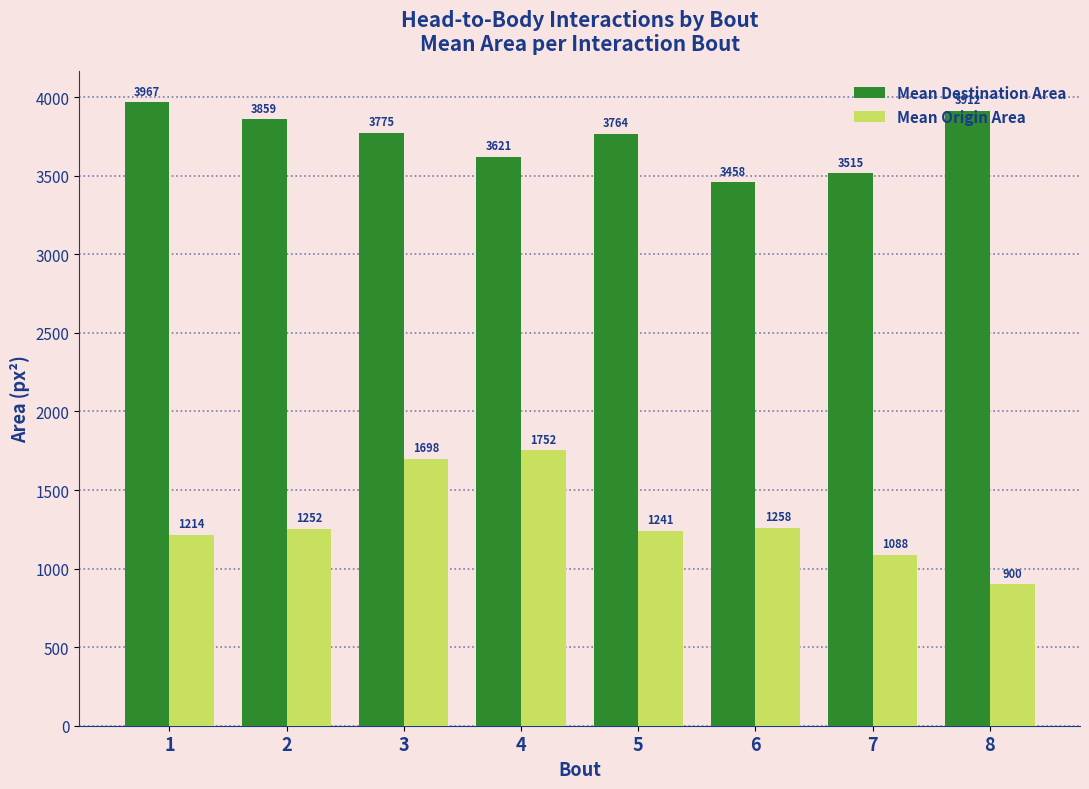

What is the sum of all Mean Origin Area values?

10403.7